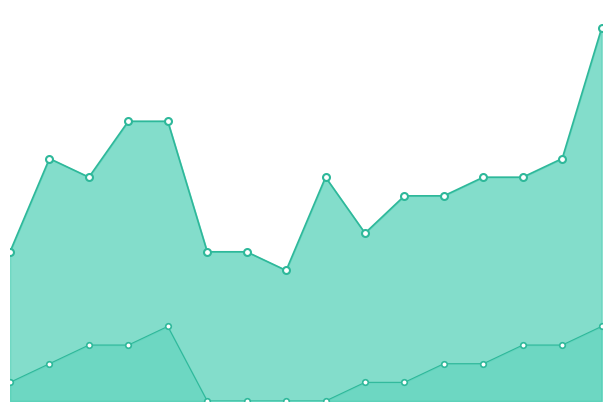

True or false: p and m_final intersect in this chart.

False